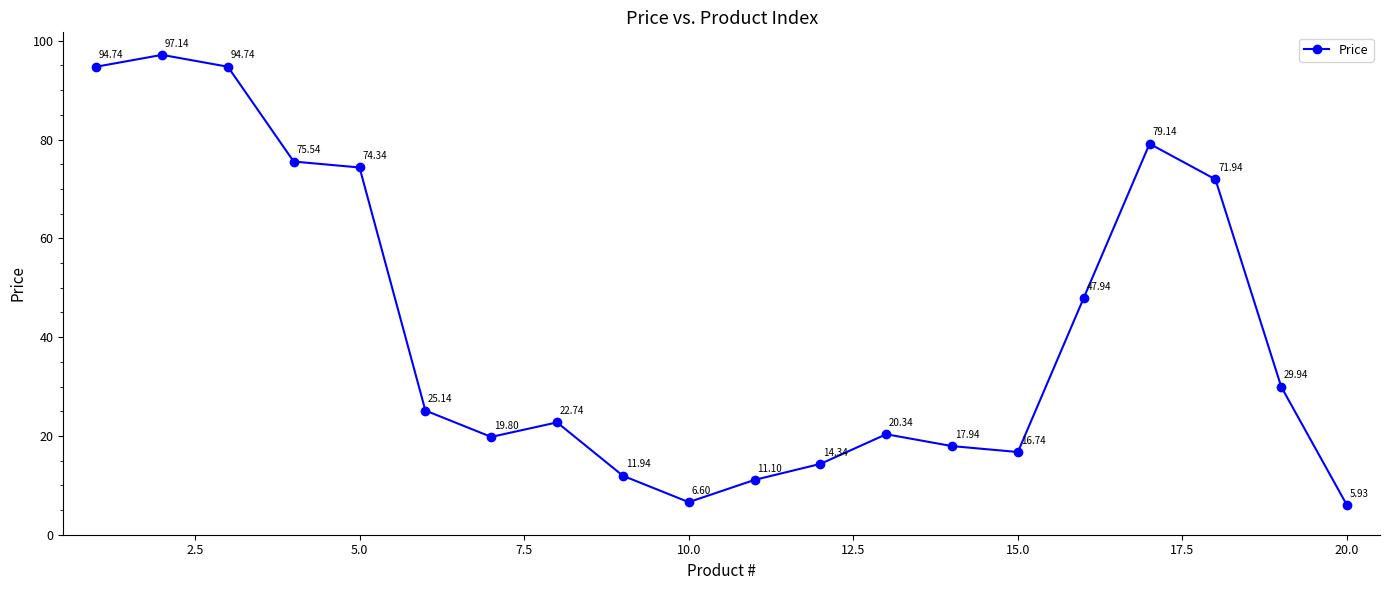

How many lines are shown in the chart?

1